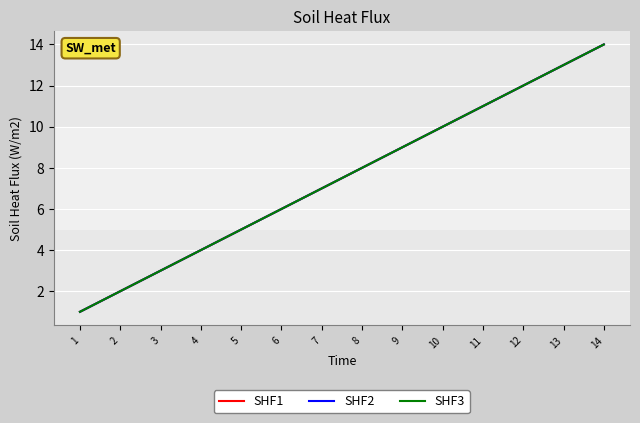

Is this an area chart (filled region under the line)?

No